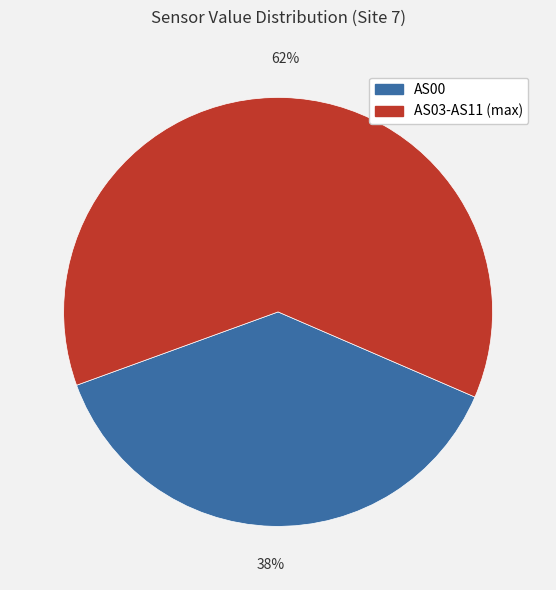

The AS00 slice represents 32% of the pie. True or false?

False